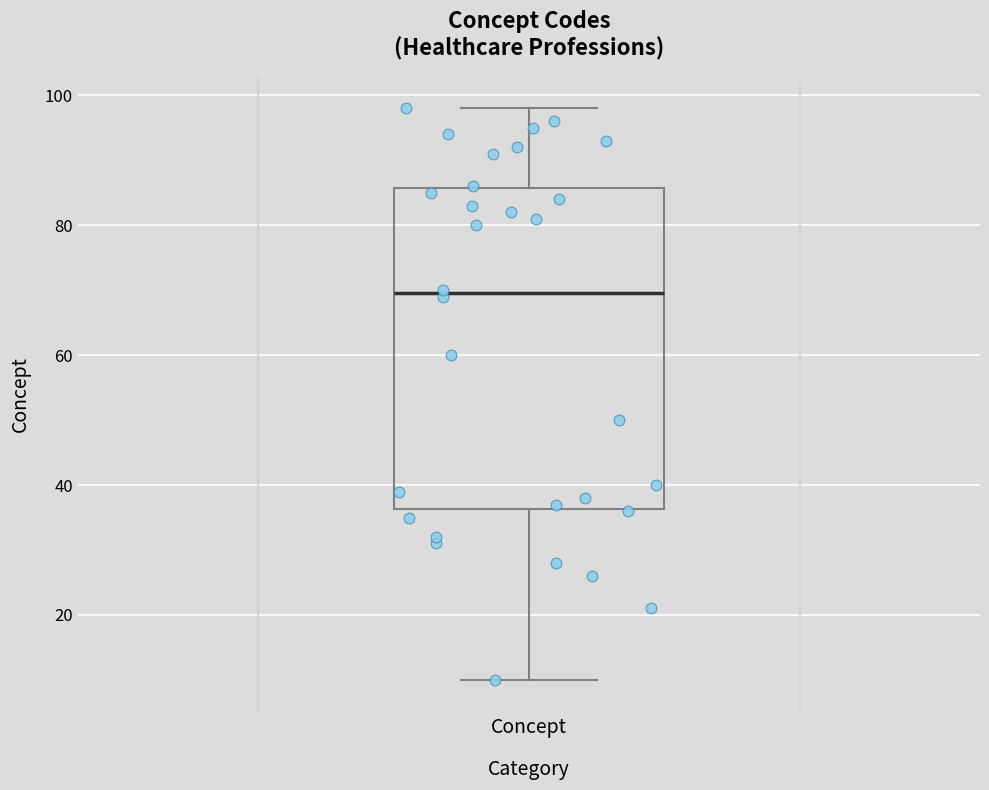

Where is the upper edge of the box for Concept on the y-axis? The values are not printed on the chart, so give them approximately, as read against the axis.

86